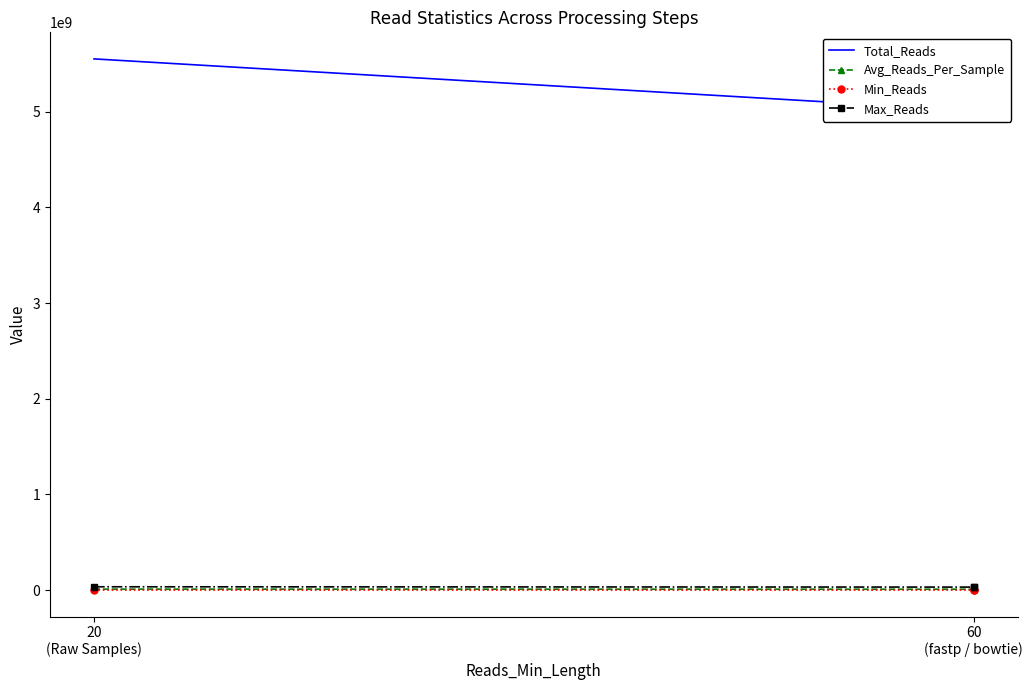

Which has a higher value, 60
(fastp / bowtie) or 20
(Raw Samples)?

20
(Raw Samples)